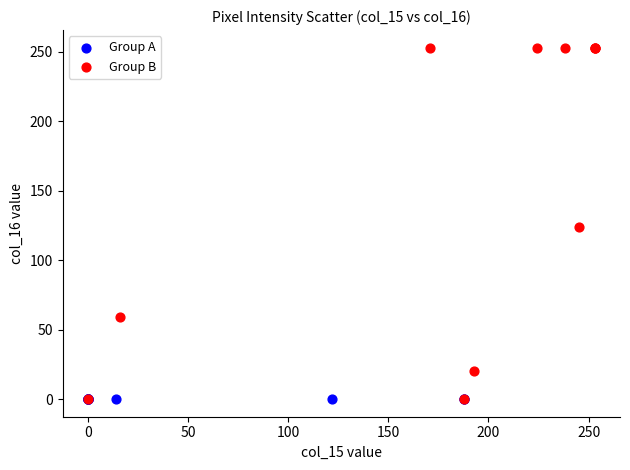

Which series contains the highest Y value?

Group B